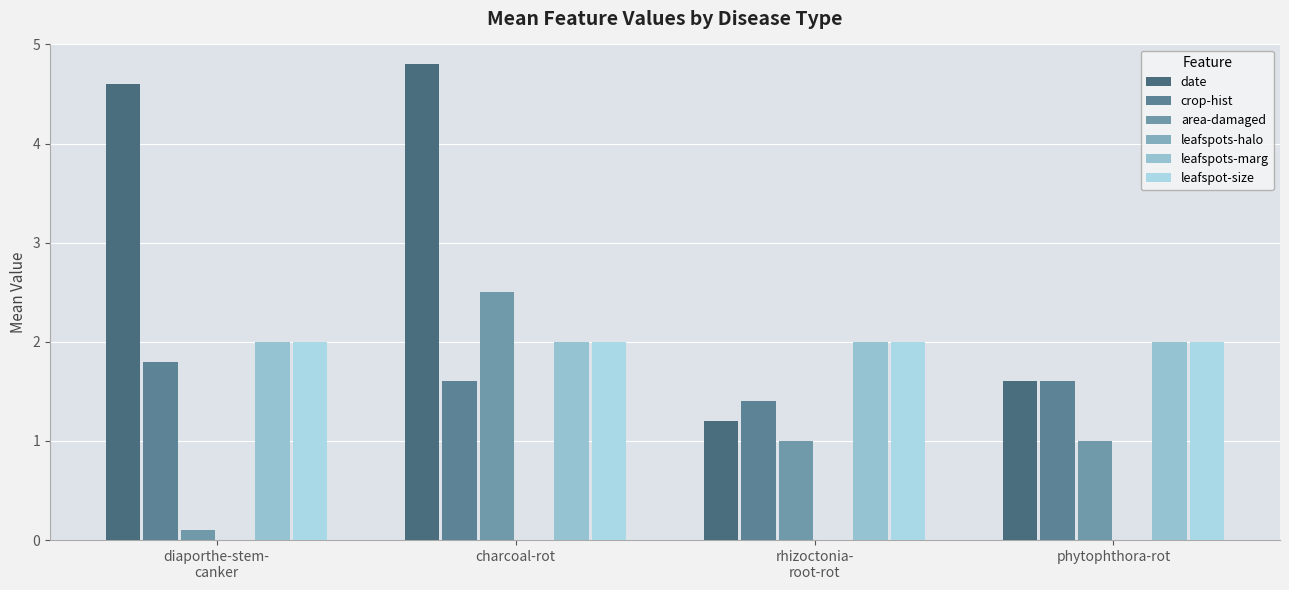

Reading left to right, list all the values displayed in this chart.

date: diaporthe-stem-
canker=4.6	charcoal-rot=4.8	rhizoctonia-
root-rot=1.2	phytophthora-rot=1.6
crop-hist: diaporthe-stem-
canker=1.8	charcoal-rot=1.6	rhizoctonia-
root-rot=1.4	phytophthora-rot=1.6
area-damaged: diaporthe-stem-
canker=0.1	charcoal-rot=2.5	rhizoctonia-
root-rot=1.0	phytophthora-rot=1.0
leafspots-halo: diaporthe-stem-
canker=0.0	charcoal-rot=0.0	rhizoctonia-
root-rot=0.0	phytophthora-rot=0.0
leafspots-marg: diaporthe-stem-
canker=2.0	charcoal-rot=2.0	rhizoctonia-
root-rot=2.0	phytophthora-rot=2.0
leafspot-size: diaporthe-stem-
canker=2.0	charcoal-rot=2.0	rhizoctonia-
root-rot=2.0	phytophthora-rot=2.0